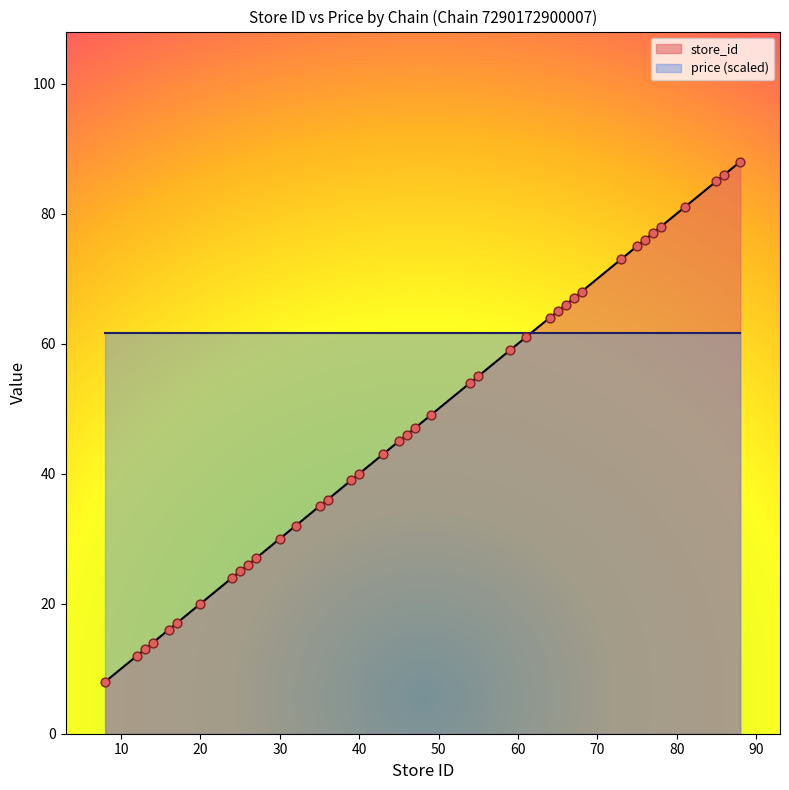

What is the change in value from 65 to 81?

+16